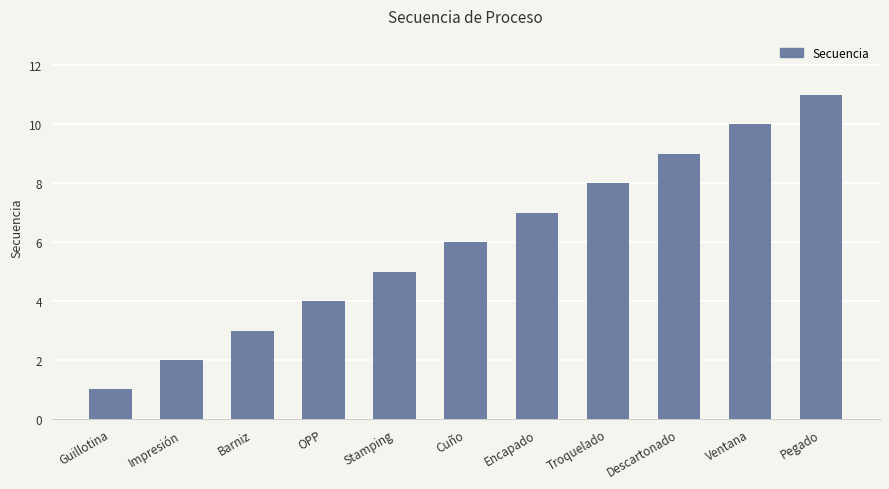

Rank the categories by value from lowest to highest.

Guillotina, Impresión, Barniz, OPP, Stamping, Cuño, Encapado, Troquelado, Descartonado, Ventana, Pegado